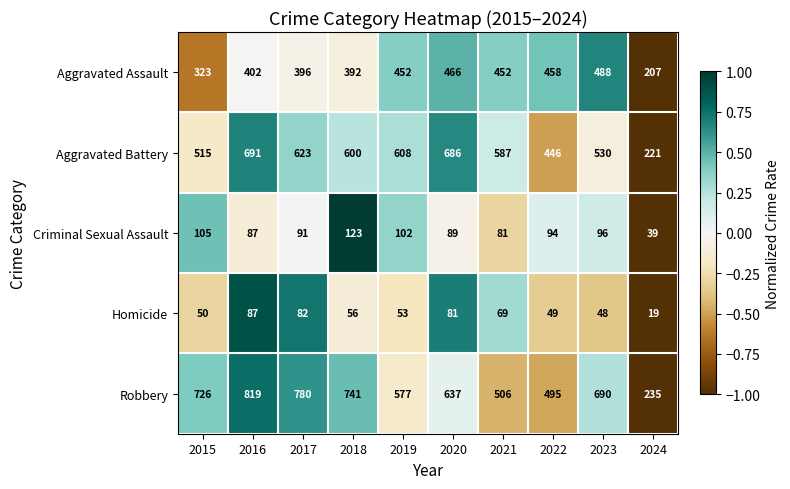

How many distinct data groups are displayed?

5